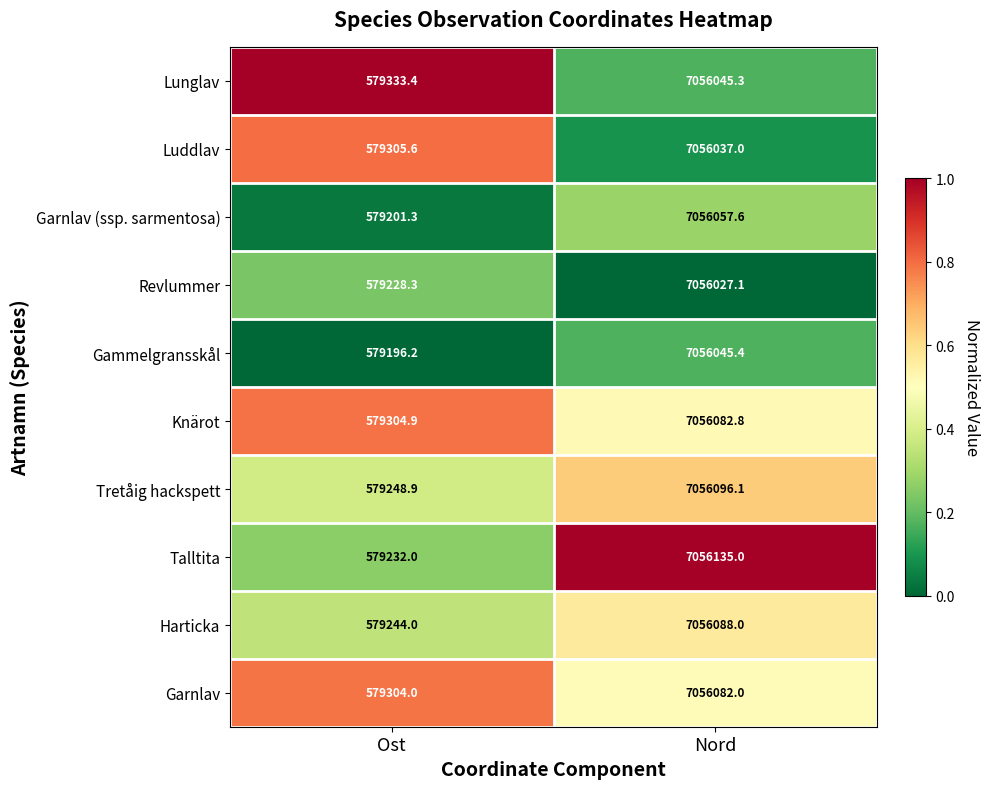

Rank the series by their maximum value, from lowest to highest.

Revlummer, Luddlav, Lunglav, Gammelgransskål, Garnlav (ssp. sarmentosa), Garnlav, Knärot, Harticka, Tretåig hackspett, Talltita